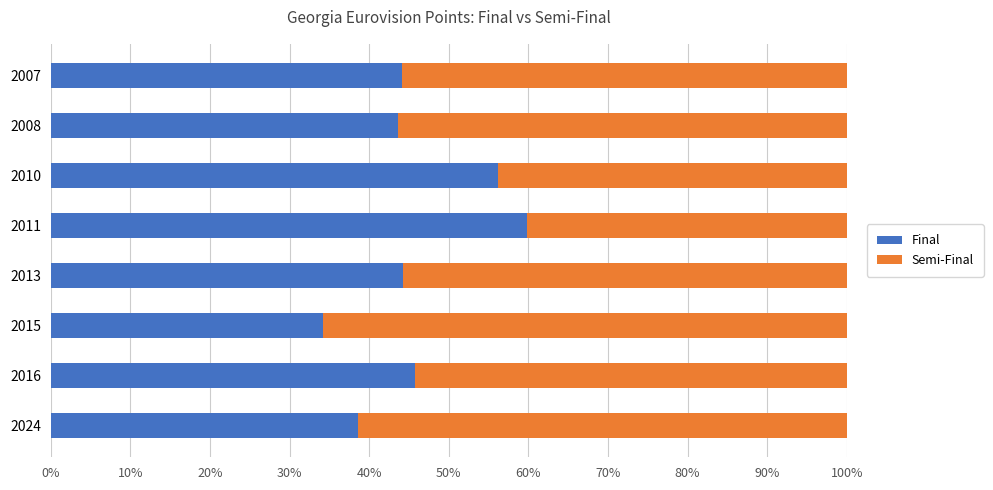

What is the difference between the maximum and minimum values in the Final series?

25.6